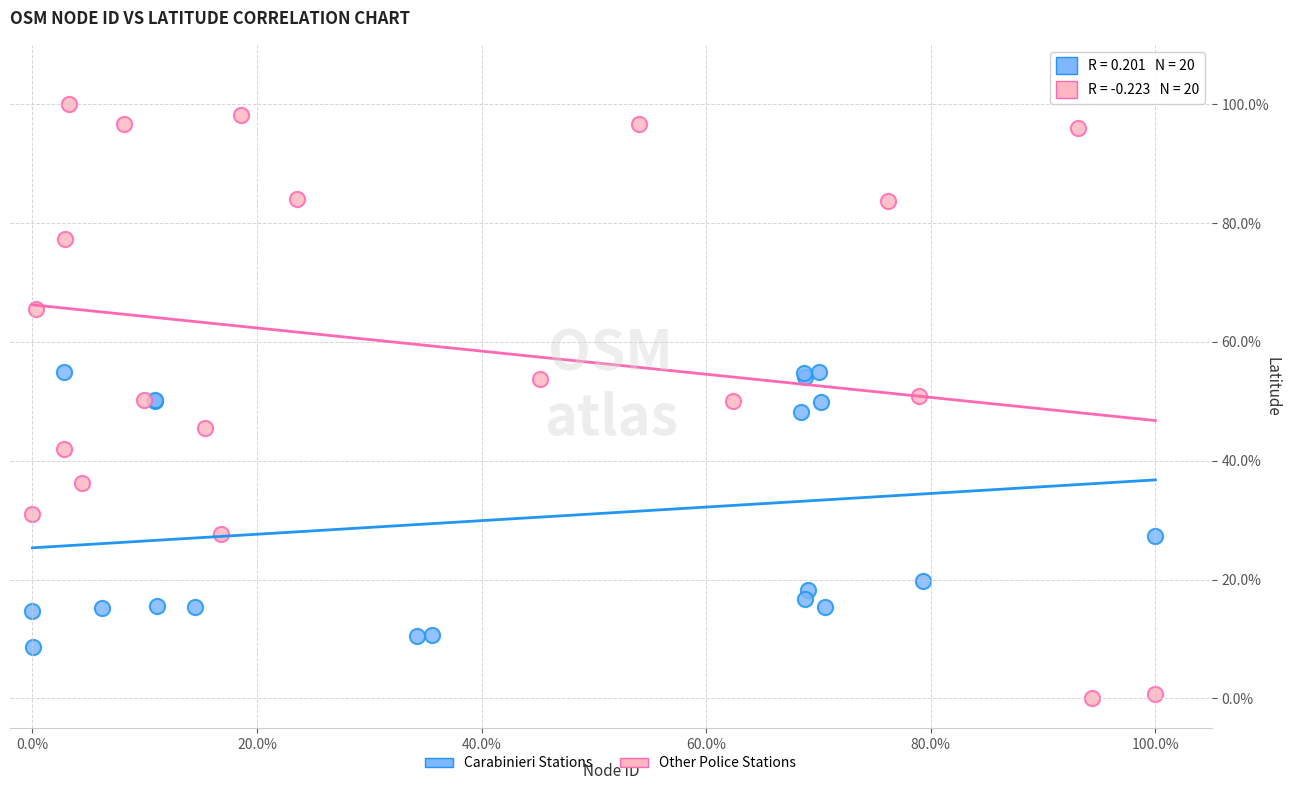

What are all the series names shown in the legend?

Carabinieri Stations, Other Police Stations